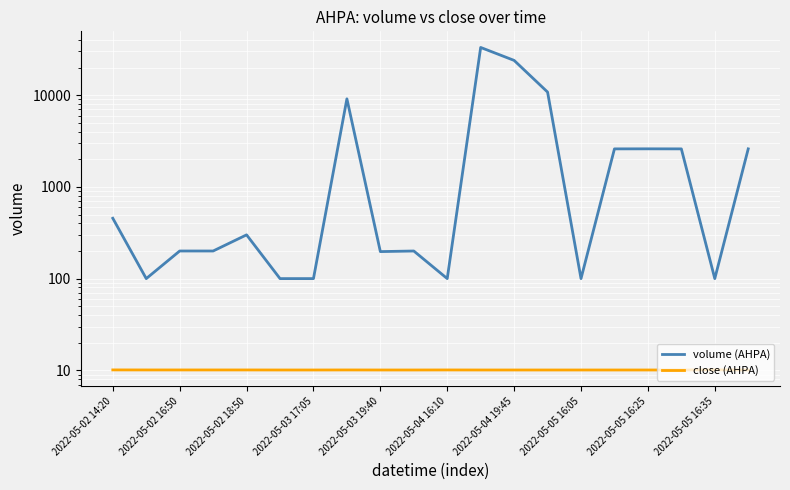

True or false: close (AHPA) and volume (AHPA) cross at least once.

False